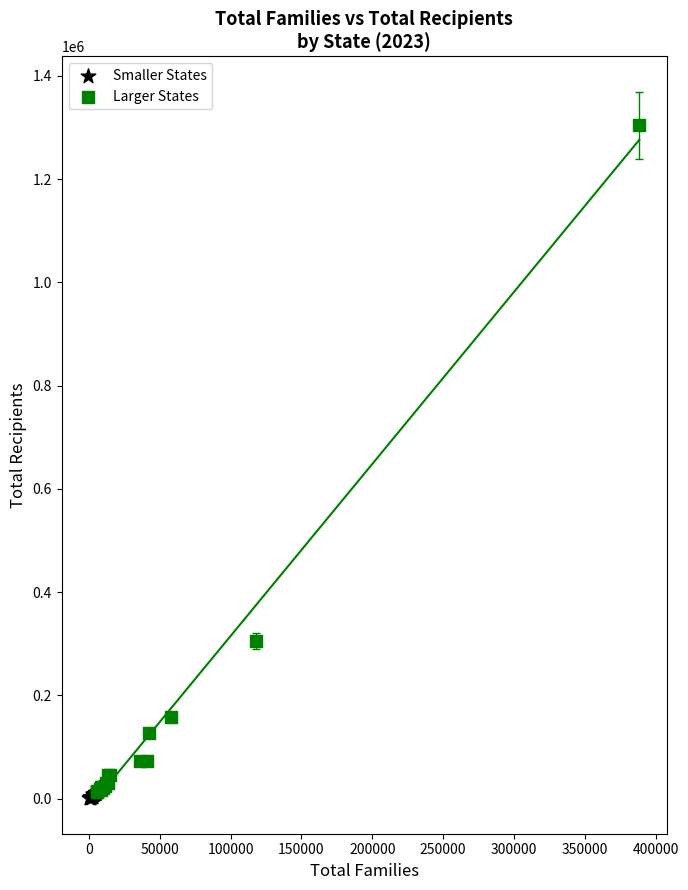

Which series has the widest spread of Y values?

Larger States